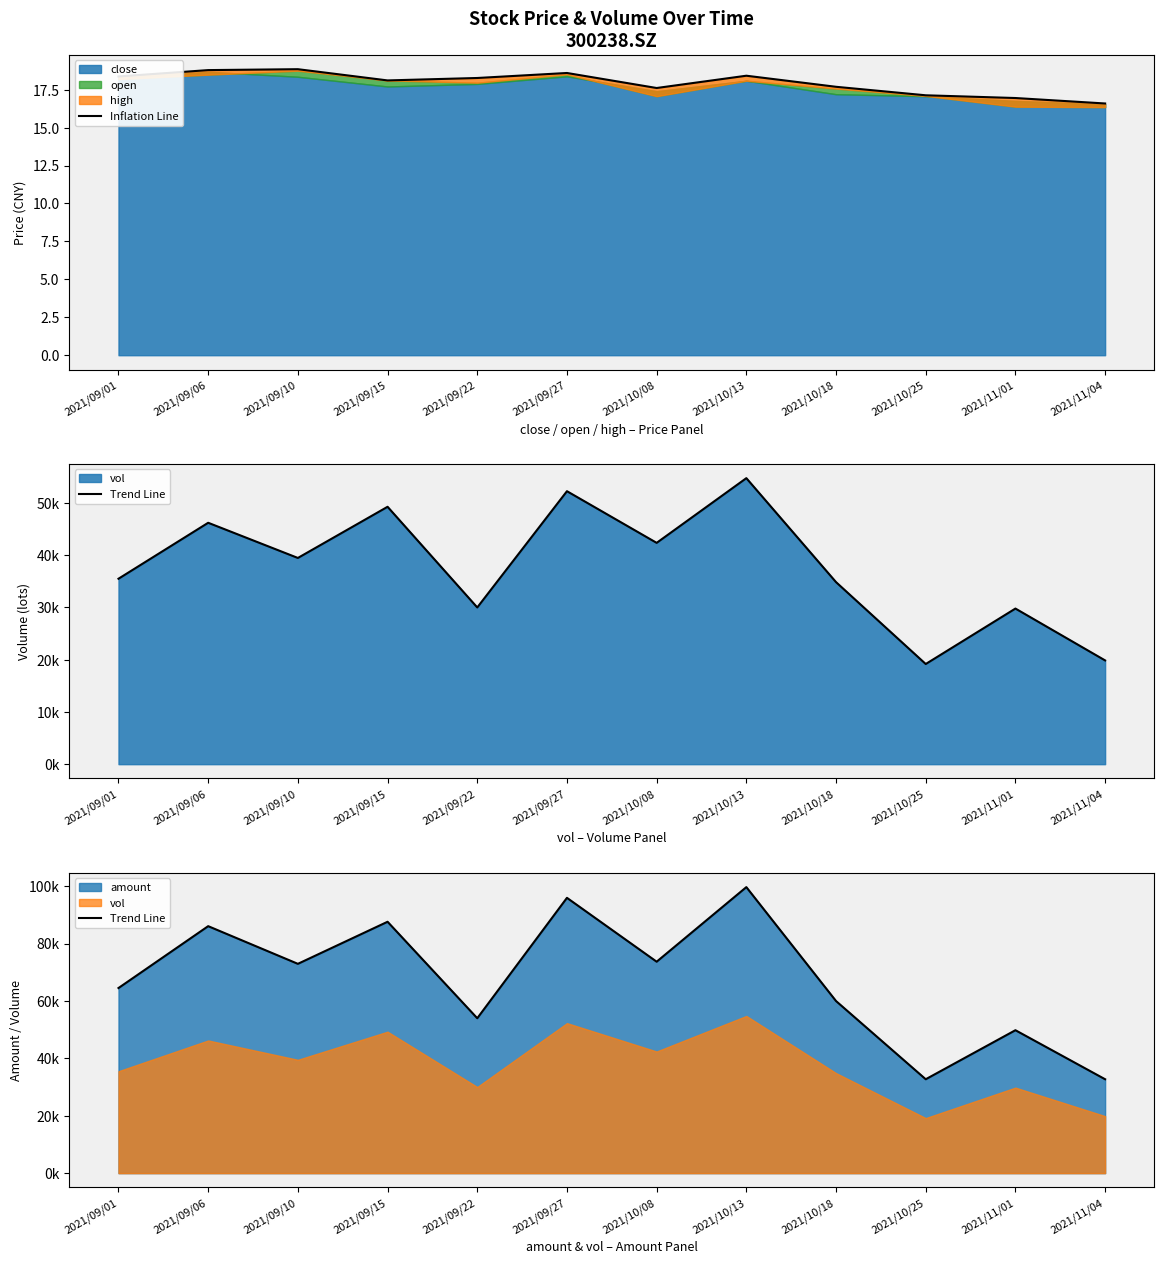

Which category has the highest value across all series?

2021/10/13